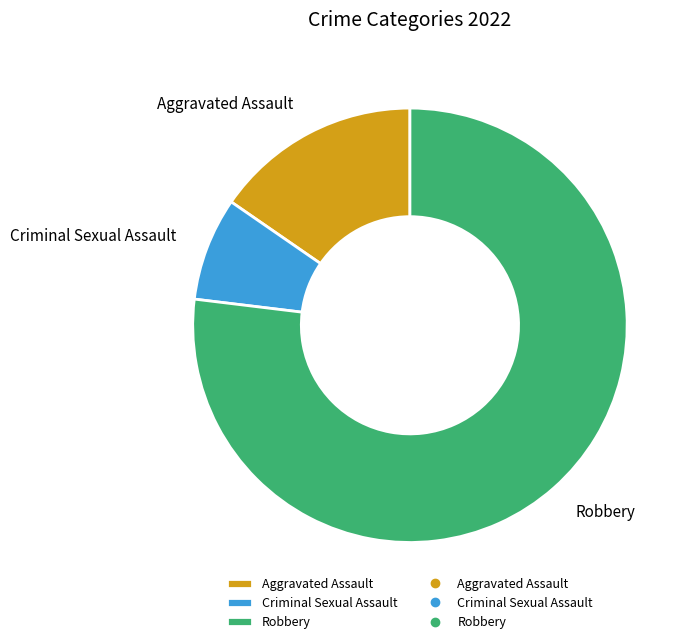

Is Criminal Sexual Assault the majority of the pie?

No